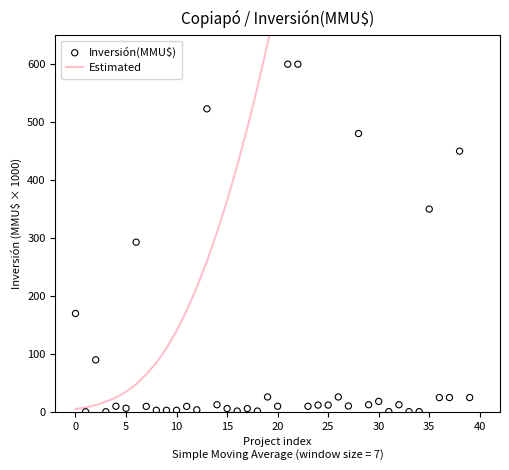

Is the value of Inversión(MMU$) at 40 greater than the value of Estimated at 37?

No